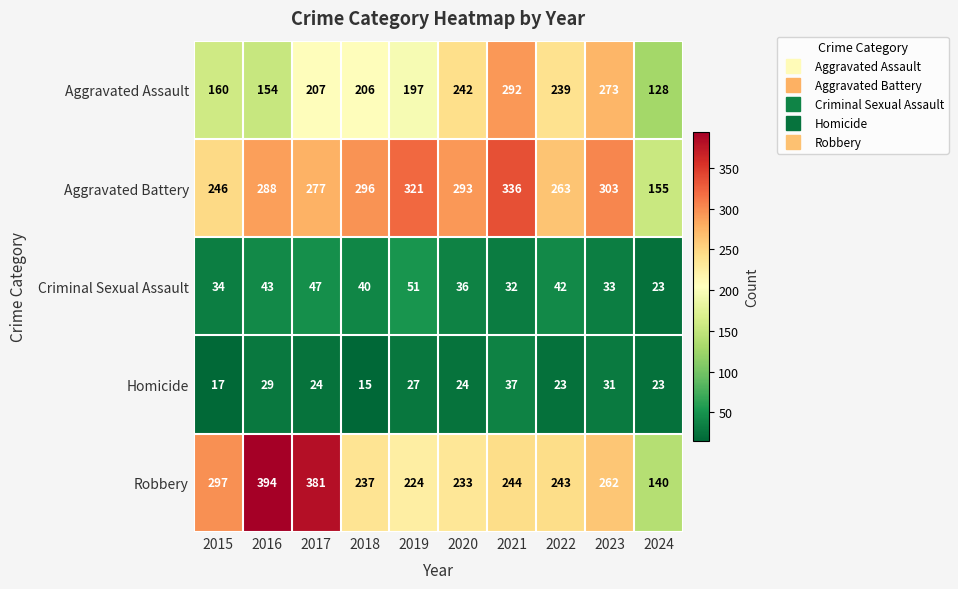

Which series changed the most between 2017 and 2021?

Robbery